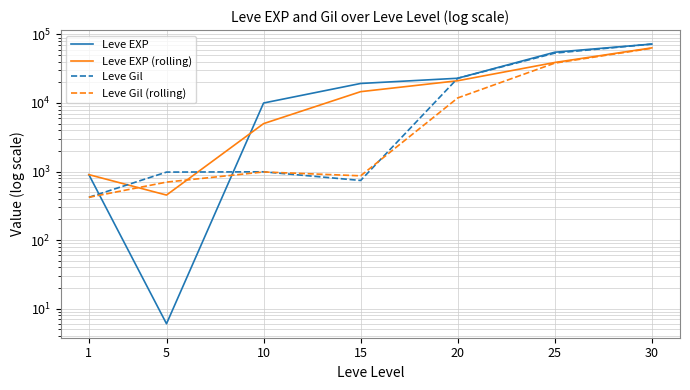

The Leve EXP (rolling) series shows 453 at 5. True or false?

True